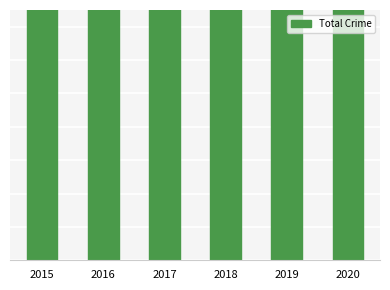

How many values are below 249?

2